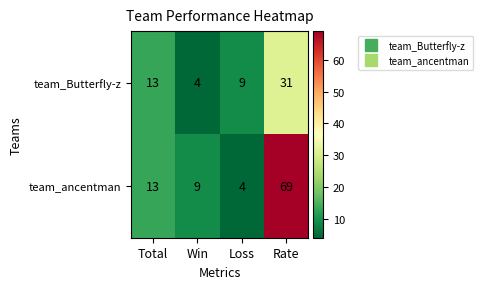

What is the difference between the second highest and second lowest values in the team_Butterfly-z series?

4